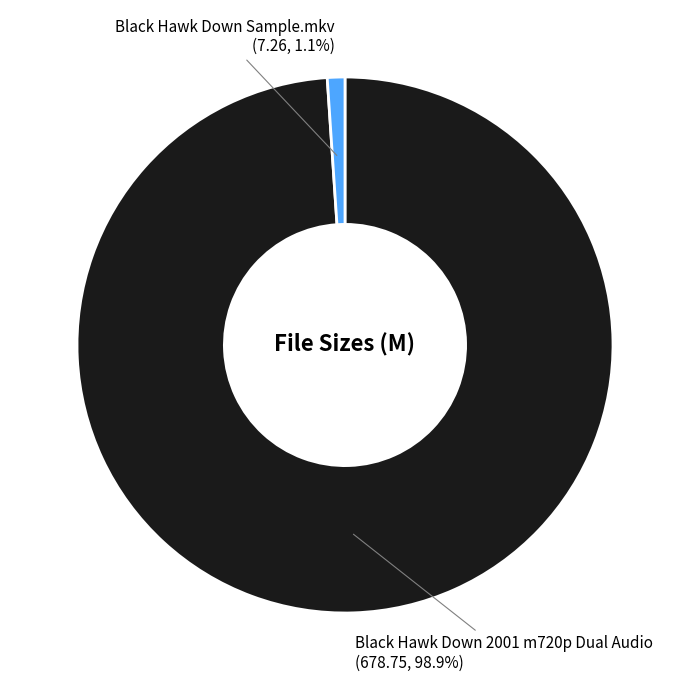

Which has a higher value, Black Hawk Down Sample.mkv or Black Hawk Down 2001 m720p Dual Audio?

Black Hawk Down 2001 m720p Dual Audio